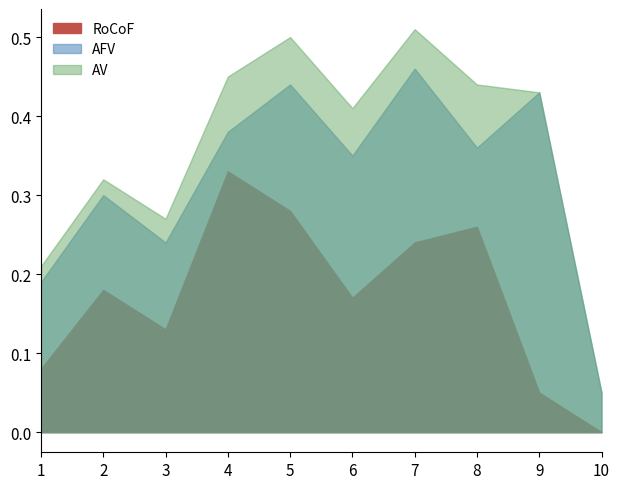

At how many categories does at least one series exceed 0?

10